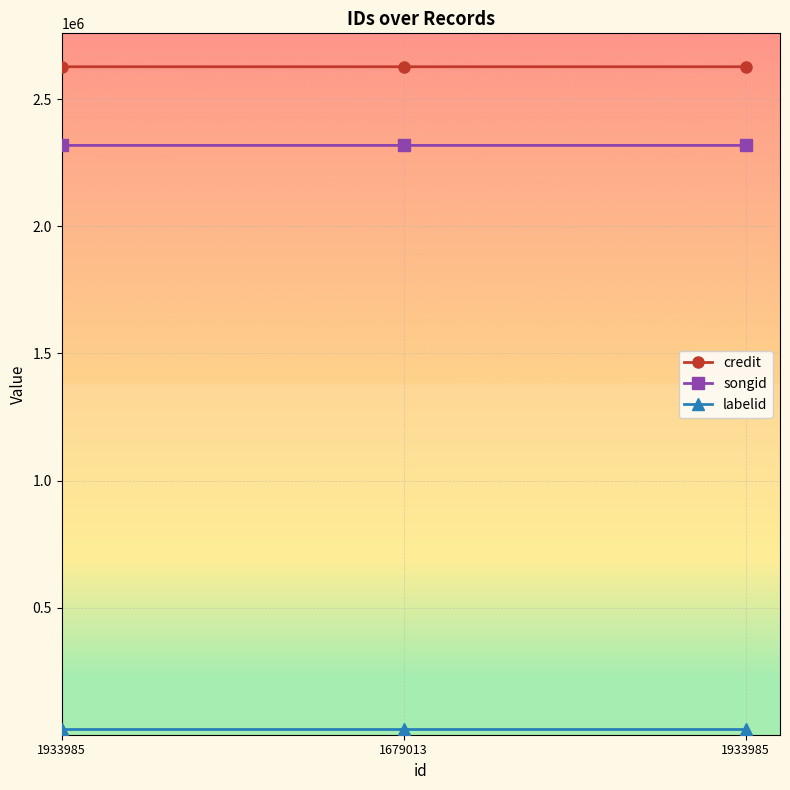

Where is songid nearest to the value 2318324?

1933985